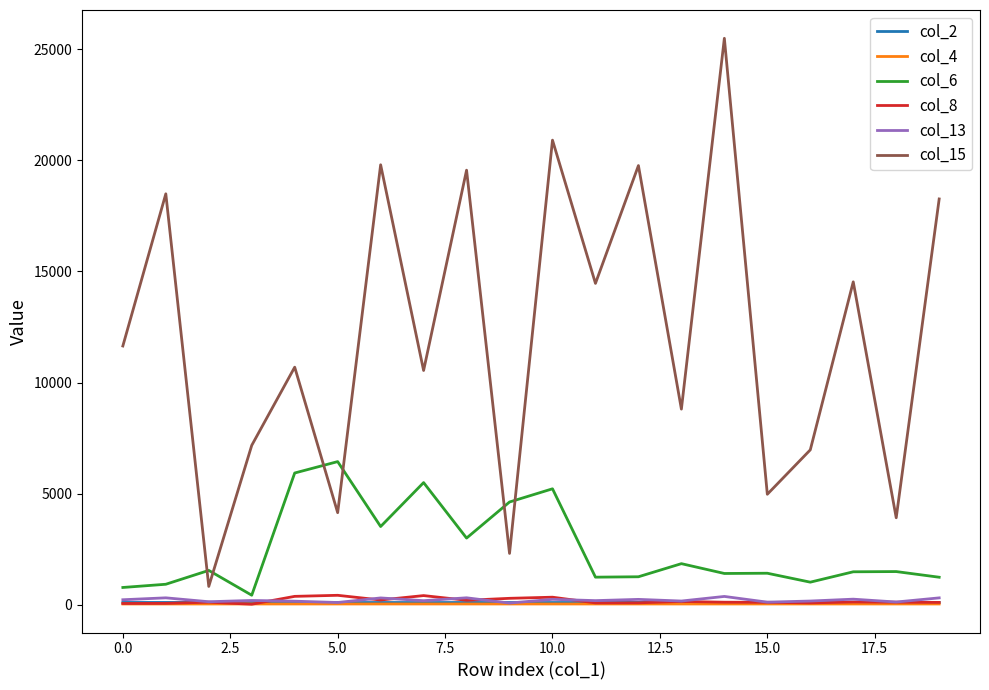

True or false: col_13 and col_15 cross at least once.

False